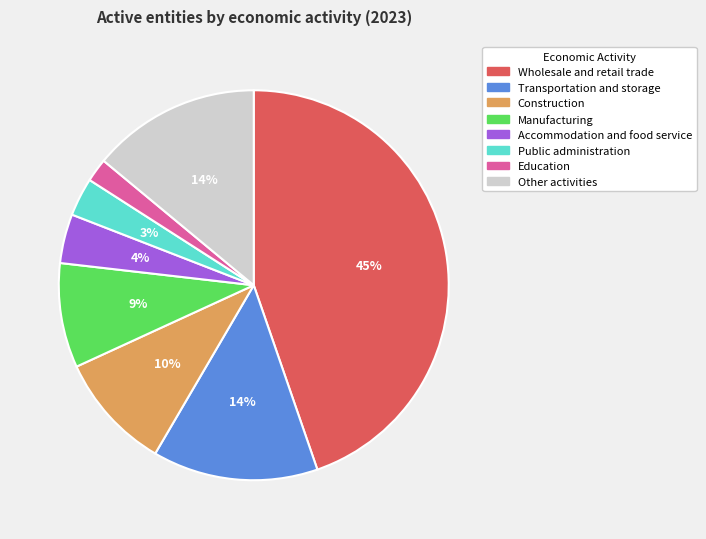

To the nearest percent, what is the average slice percentage?

12%